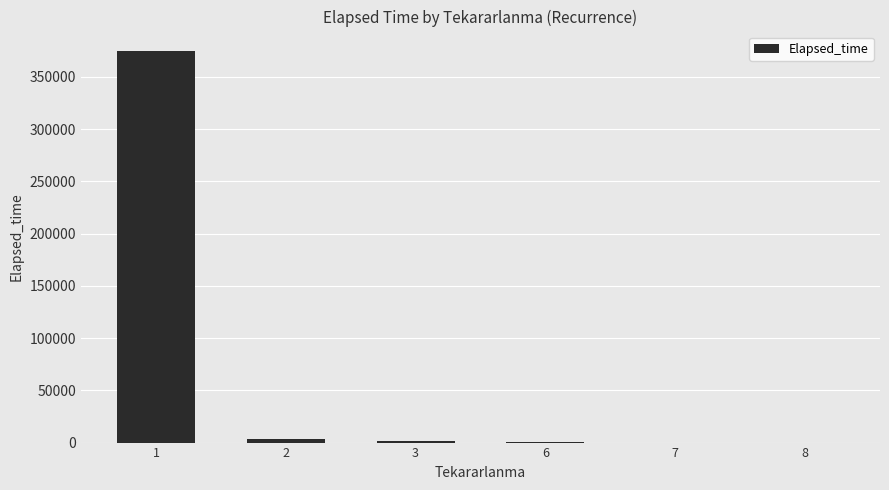

Is it true that the value at 1 is 374515?

True